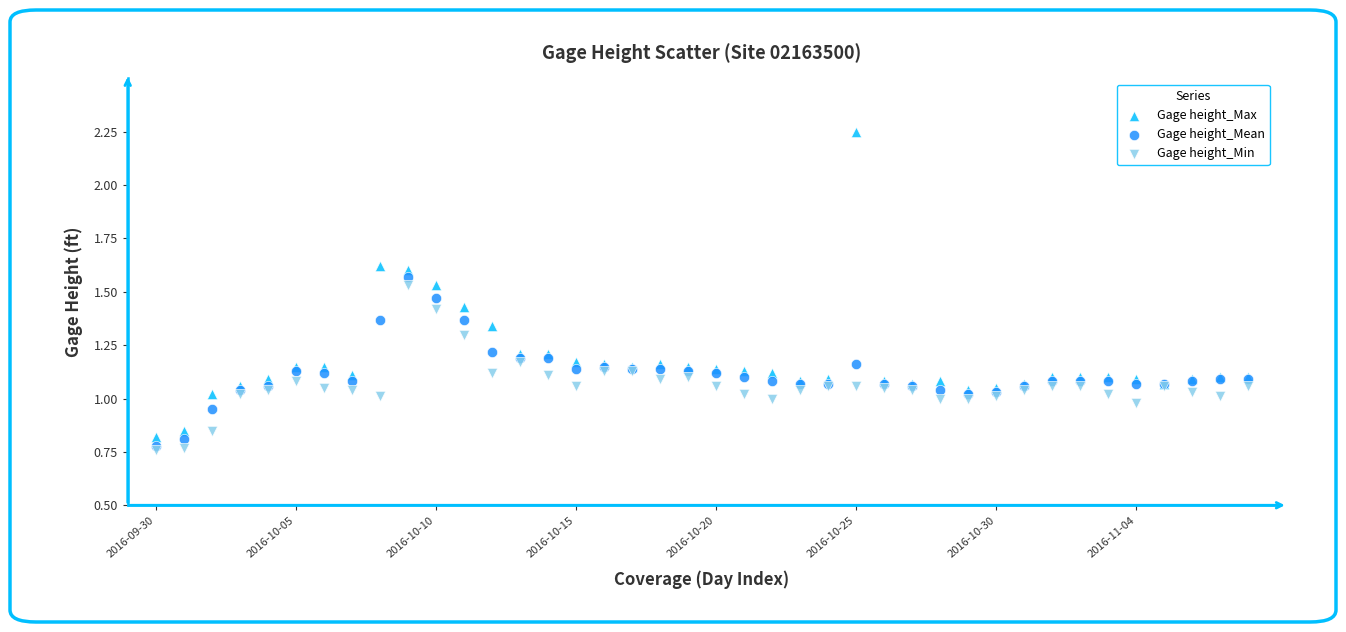

Which series has the largest Y range (max minus min)?

Gage height_Max